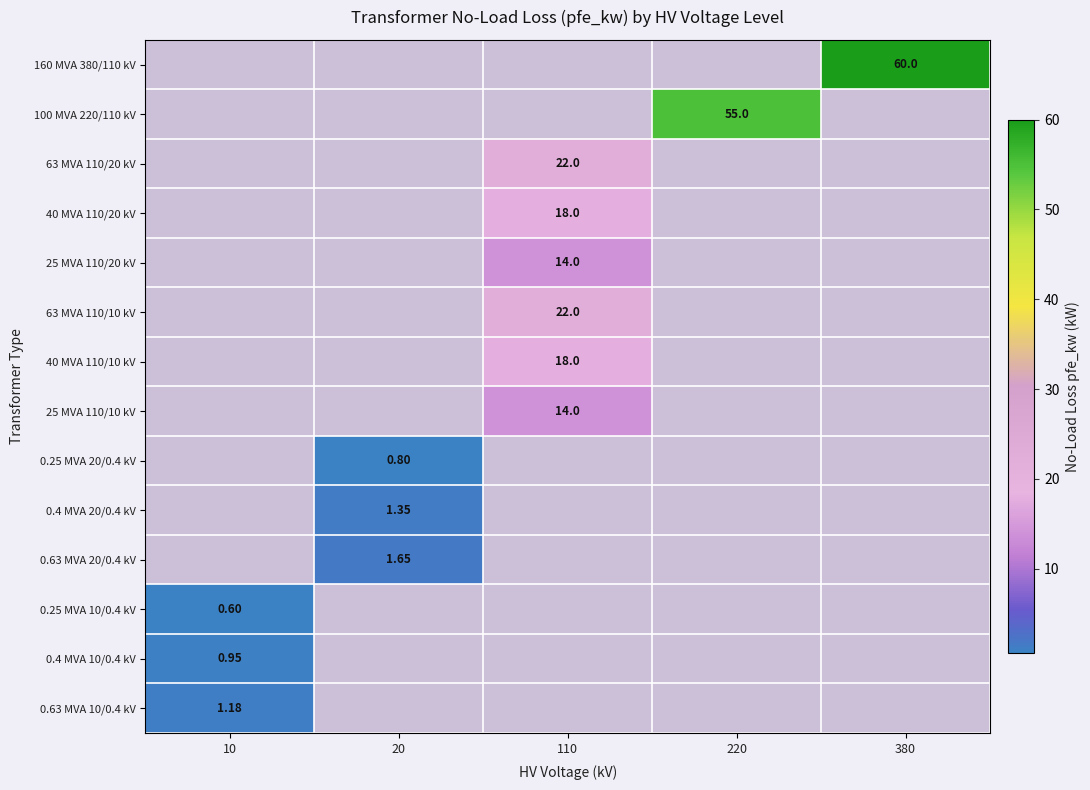

Is the value of 0.63 MVA 10/0.4 kV at 10 greater than the value of 0.63 MVA 20/0.4 kV at 20?

No